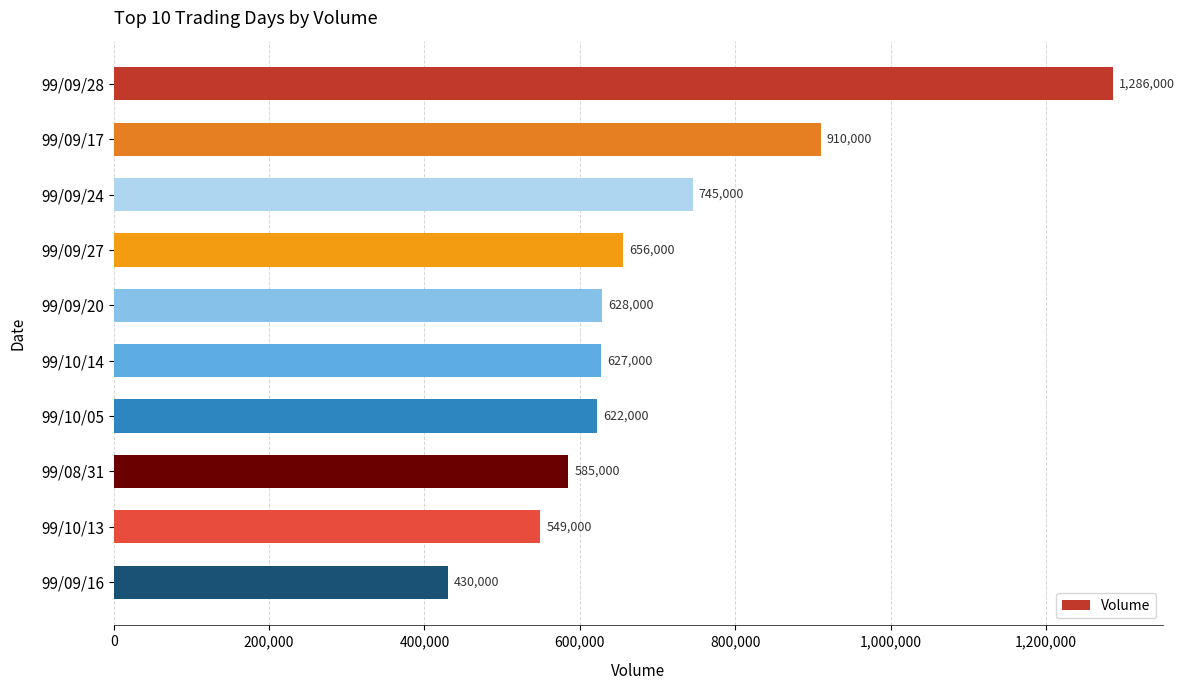

What is the difference between the maximum and second lowest values?

737000